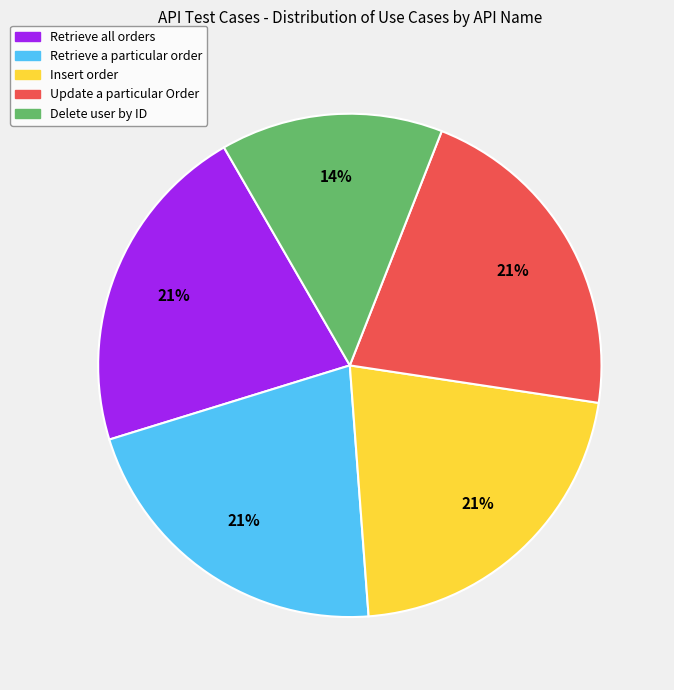

What is the smallest slice in the pie chart?

Delete user by ID